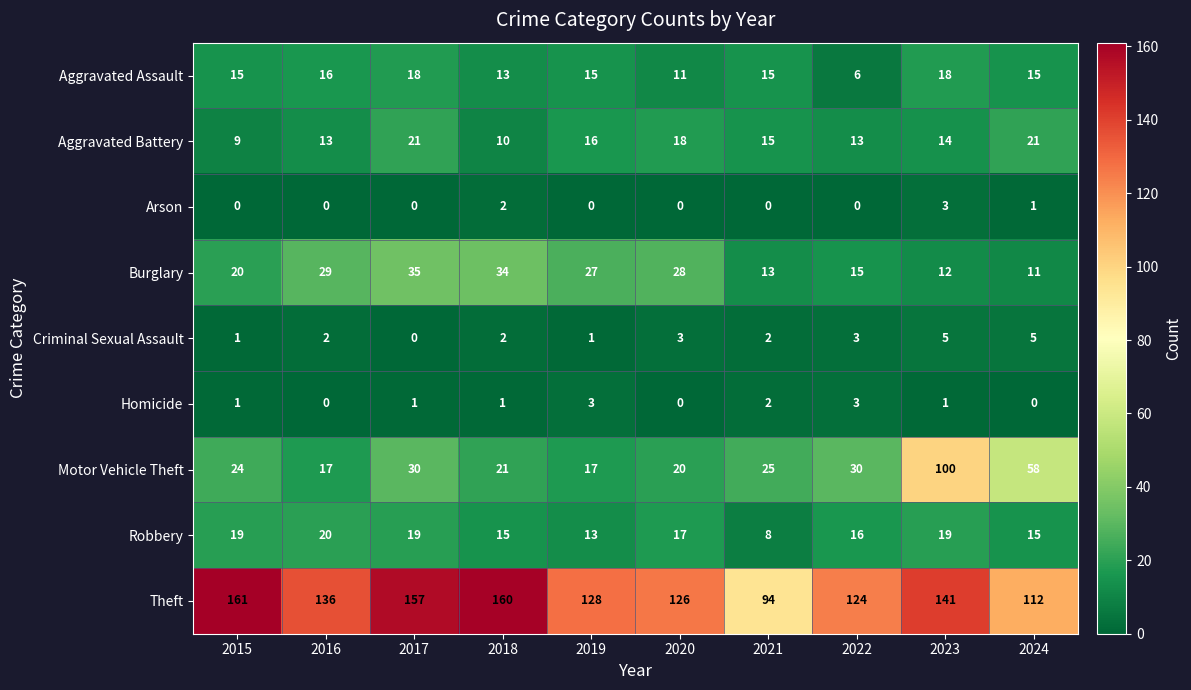

What is the sum of the Aggravated Battery values at 2018 and 2022?

23